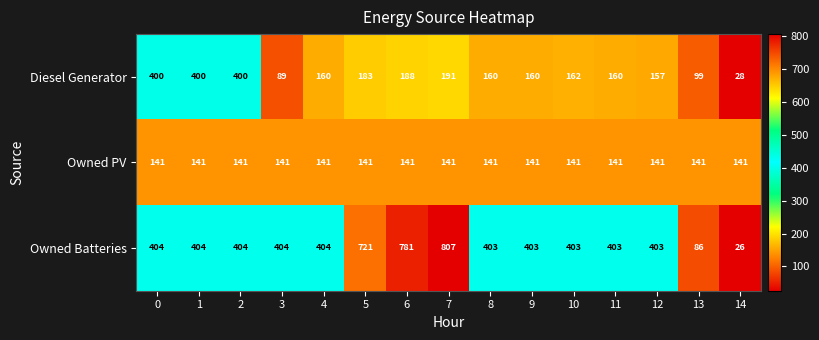

What is the total value across all series at 9?

704